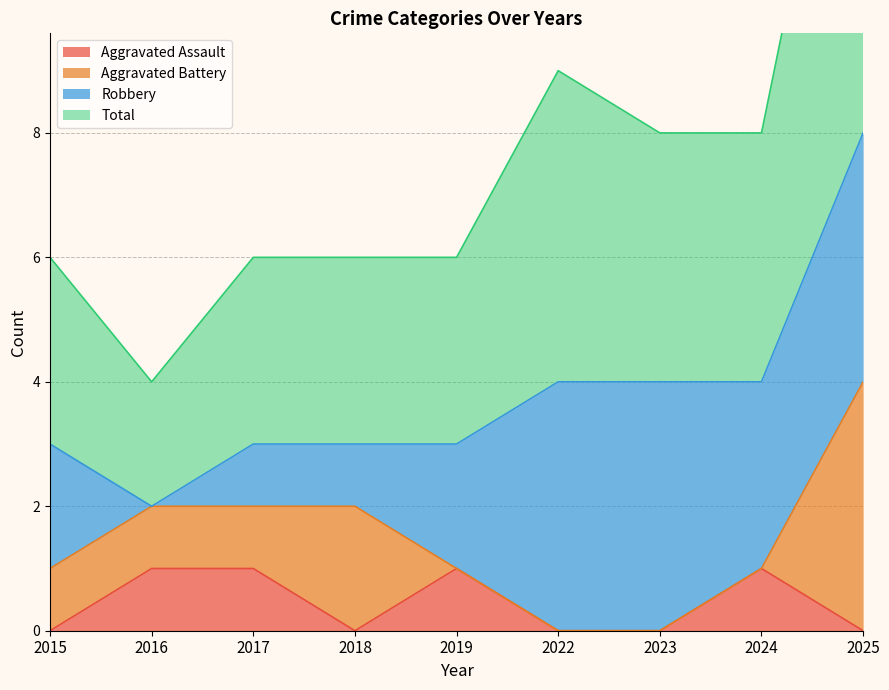

The Aggravated Assault series shows 0 at 2023. True or false?

True